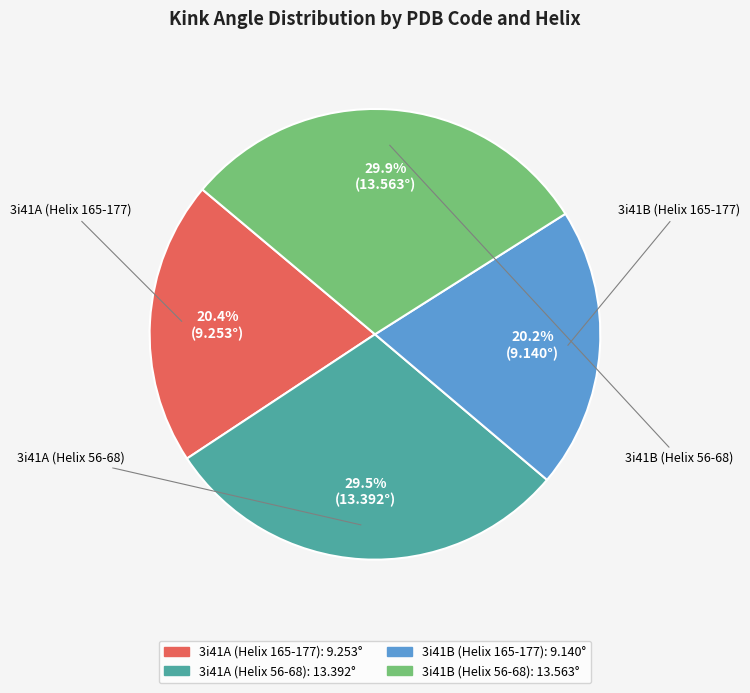

Is 3i41B (Helix 56-68) the majority of the pie?

No